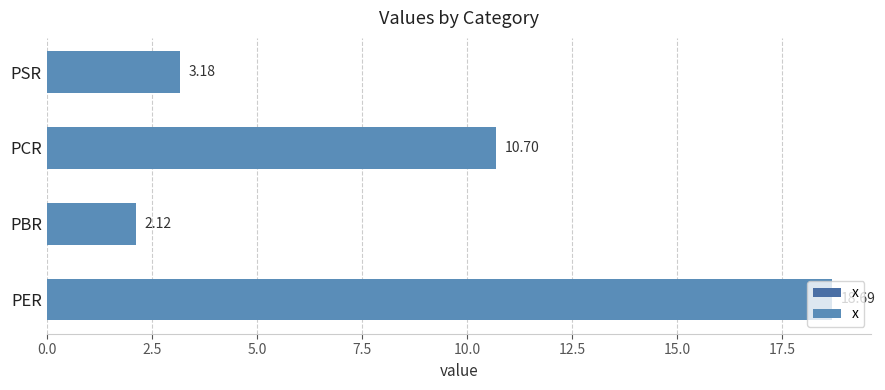

How many values exceed 10?

2